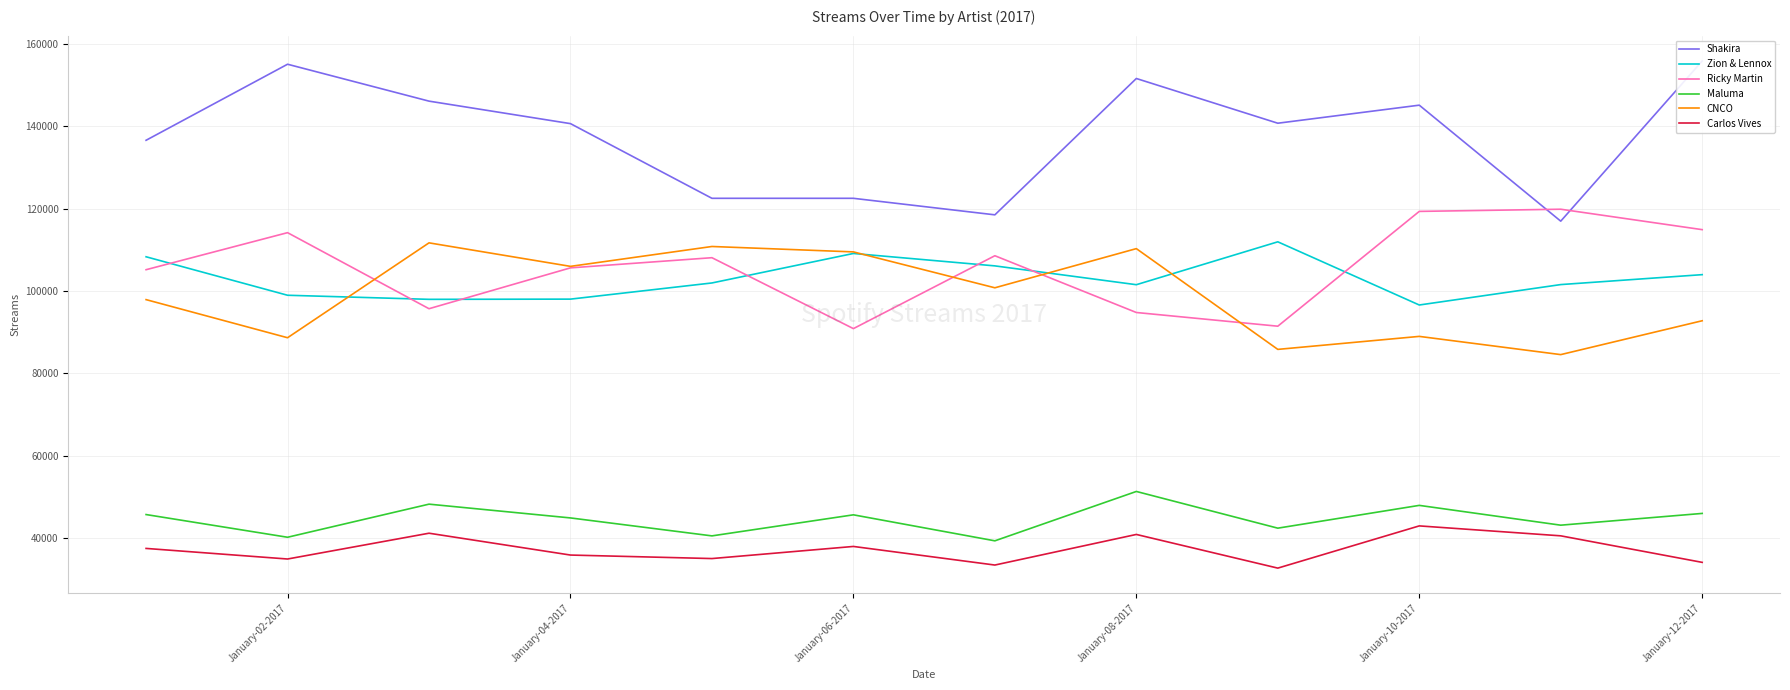

How many lines are shown in the chart?

6